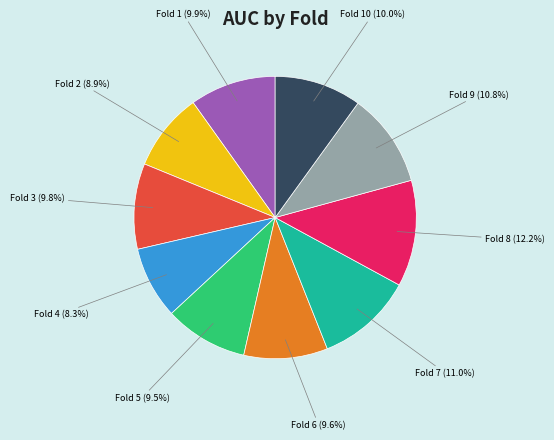

Is there a majority slice in this chart?

No